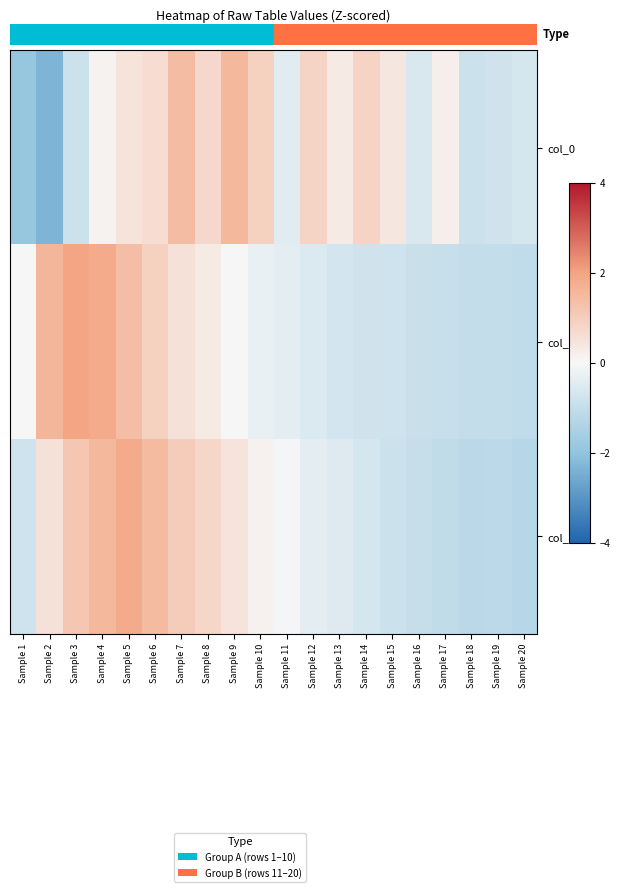

Reading left to right, transcribe all the data shown in this chart.

row_0: Sample 1=-1.9	Sample 2=-2.3	Sample 3=-0.8	Sample 4=0.1	Sample 5=0.5	Sample 6=0.6	Sample 7=1.4	Sample 8=0.7	Sample 9=1.5	Sample 10=0.9	Sample 11=-0.4	Sample 12=0.8	Sample 13=0.3	Sample 14=0.8	Sample 15=0.4	Sample 16=-0.6	Sample 17=0.2	Sample 18=-0.8	Sample 19=-0.8	Sample 20=-0.7
row_1: Sample 1=-0.0	Sample 2=1.6	Sample 3=2.0	Sample 4=1.8	Sample 5=1.4	Sample 6=0.9	Sample 7=0.5	Sample 8=0.3	Sample 9=-0.0	Sample 10=-0.3	Sample 11=-0.4	Sample 12=-0.6	Sample 13=-0.7	Sample 14=-0.8	Sample 15=-0.8	Sample 16=-0.9	Sample 17=-1.0	Sample 18=-1.0	Sample 19=-1.0	Sample 20=-1.1
row_2: Sample 1=-0.8	Sample 2=0.5	Sample 3=1.2	Sample 4=1.5	Sample 5=1.8	Sample 6=1.4	Sample 7=1.1	Sample 8=0.8	Sample 9=0.4	Sample 10=0.1	Sample 11=-0.1	Sample 12=-0.4	Sample 13=-0.5	Sample 14=-0.7	Sample 15=-0.9	Sample 16=-1.0	Sample 17=-1.0	Sample 18=-1.2	Sample 19=-1.2	Sample 20=-1.3